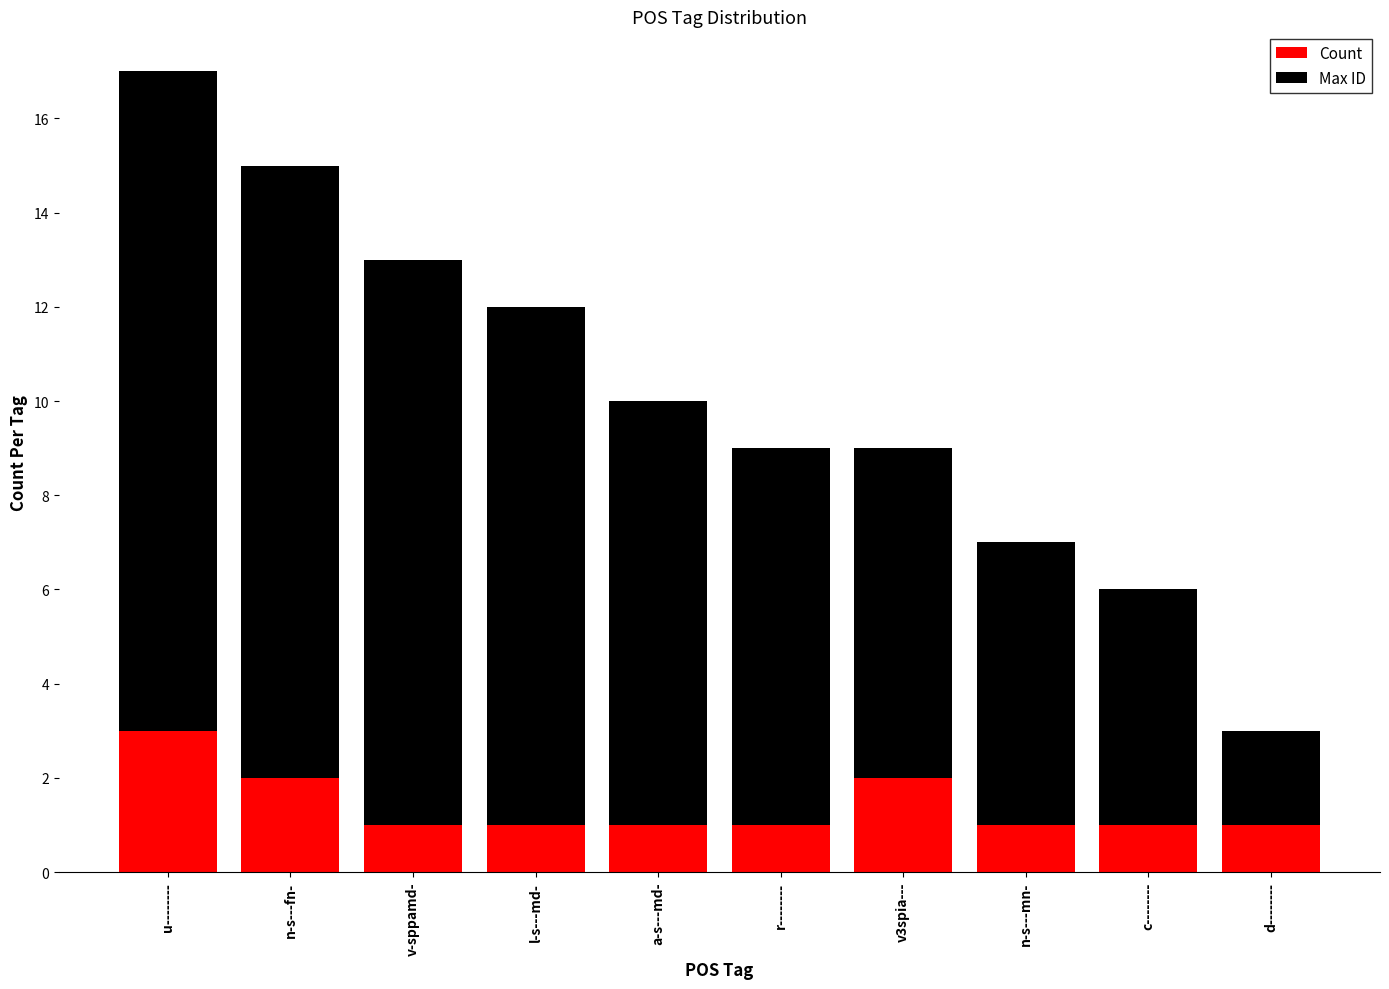

The value of Count at c-------- is 1. True or false?

True